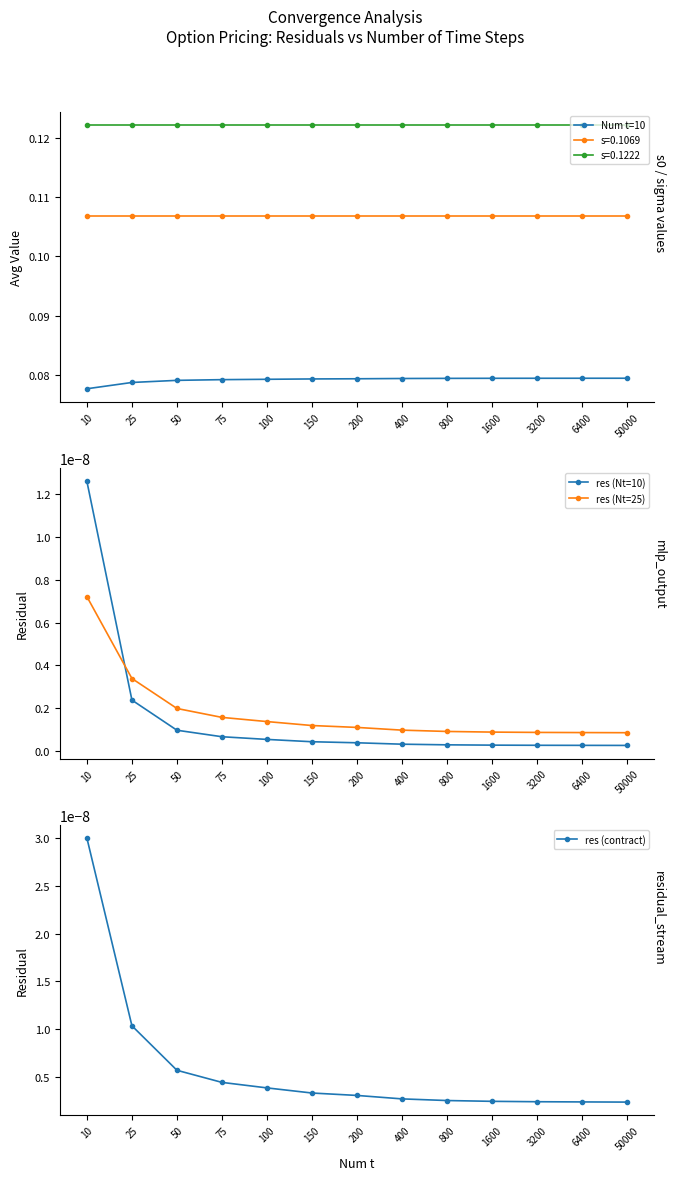

What is the spread (max minus min) of values at 25?

0.1